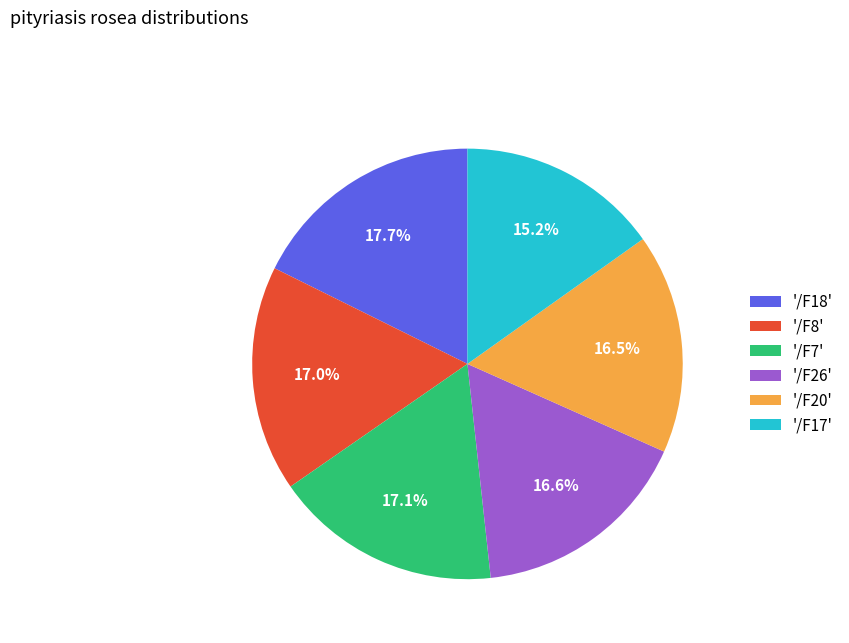

Approximately how many times larger is the value at '/F20' compared to '/F18'?

0.9